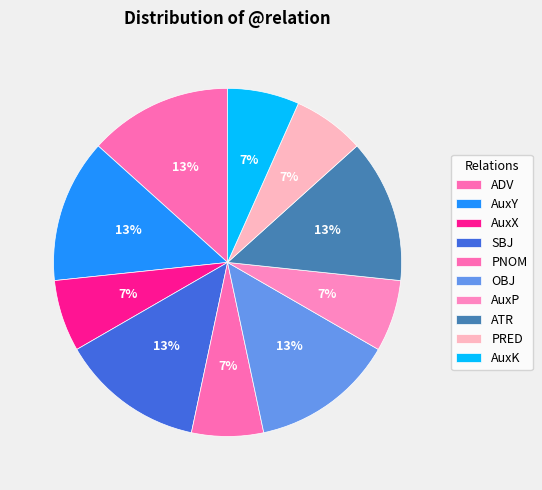

To the nearest percent, what is the difference between the largest and smallest slice percentages?

7%